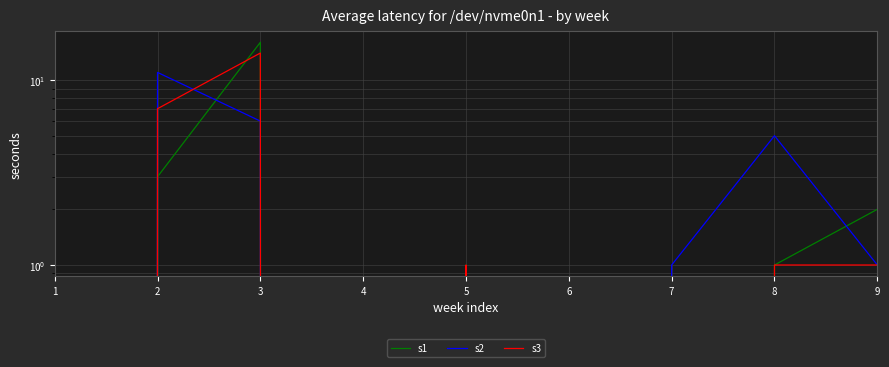

List the series in order of their peak value, highest first.

s1, s3, s2